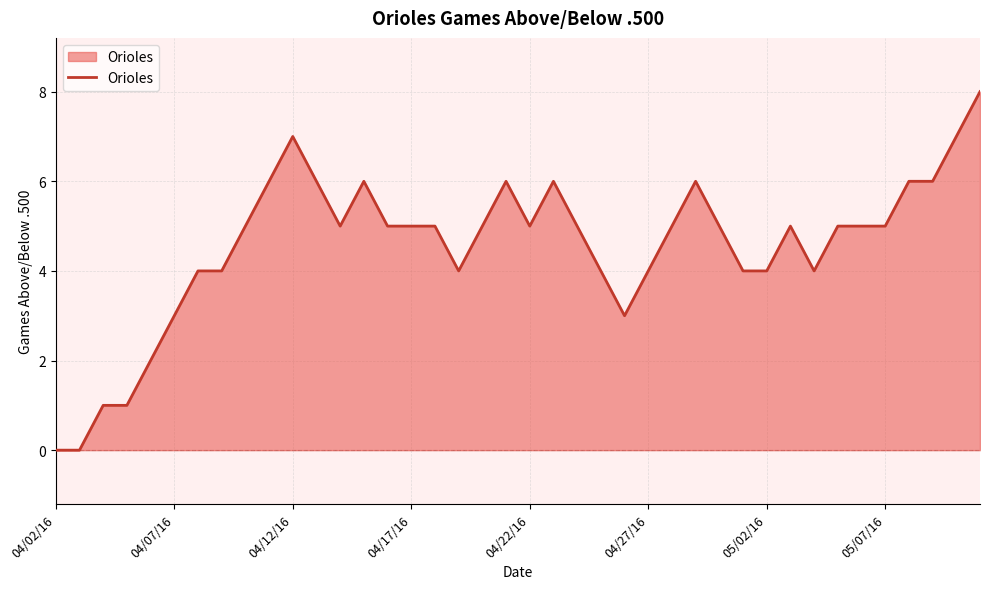

What is the maximum value shown in the chart?

8